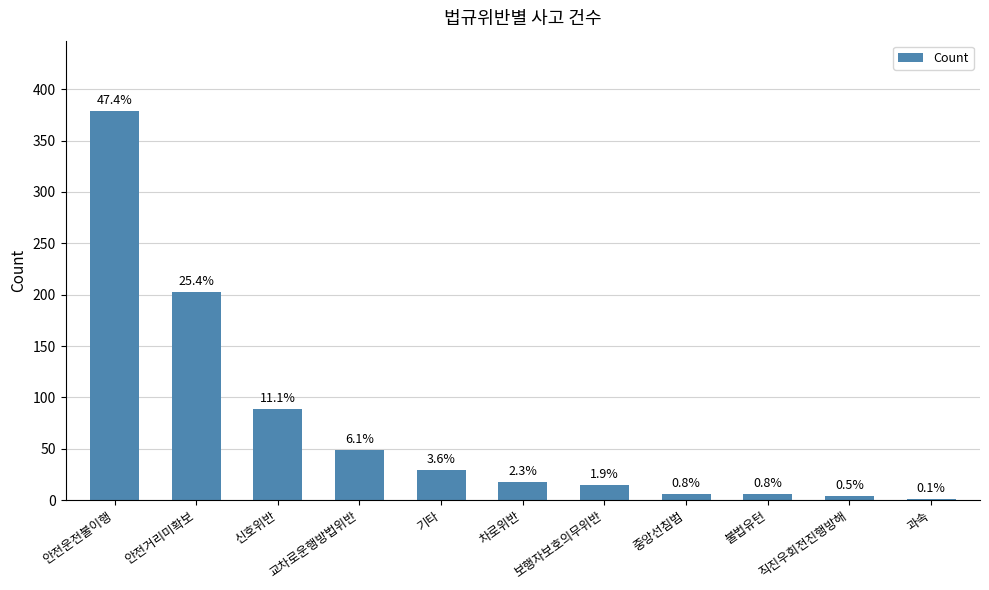

What is the smallest value displayed?

1